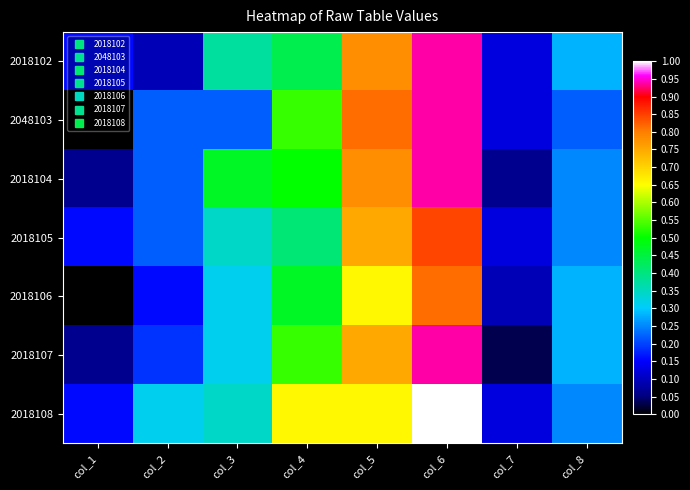

Rank the series at col_5 from highest to lowest value.

2048103, 2018102, 2018104, 2018105, 2018107, 2018106, 2018108